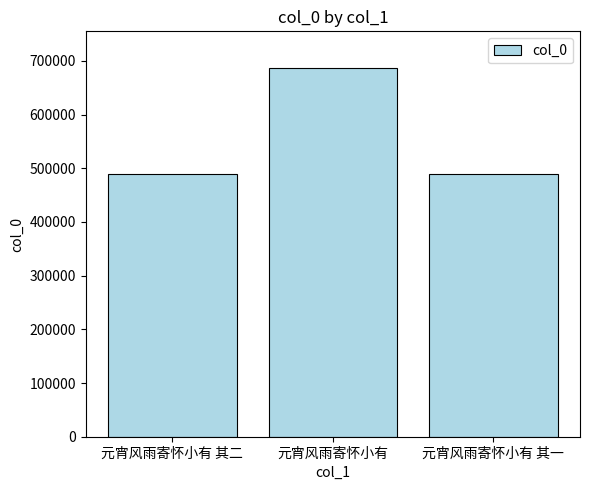

How many data points does each series have?

3